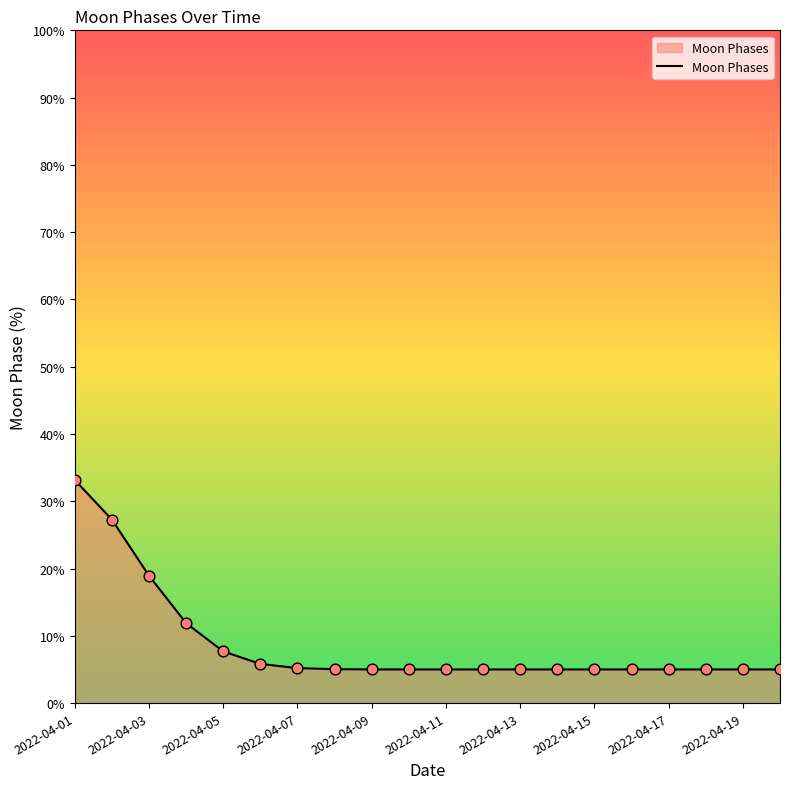

What is the smallest value displayed?

5.0